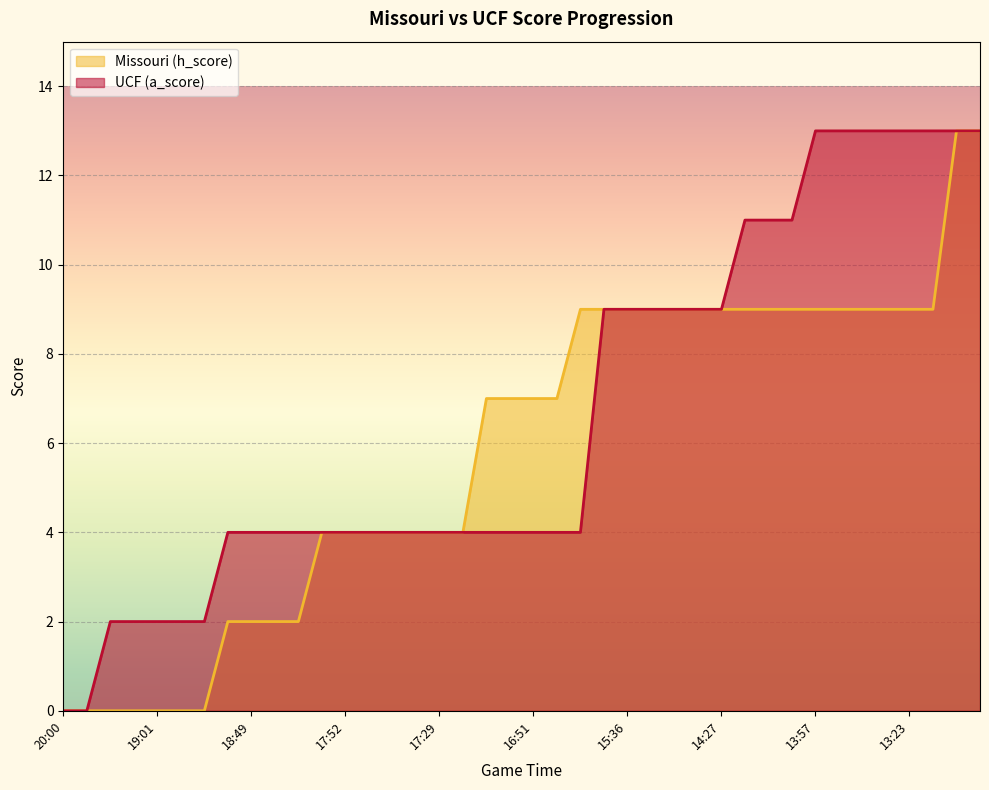

Which label corresponds to the smallest value in the chart?

20:00